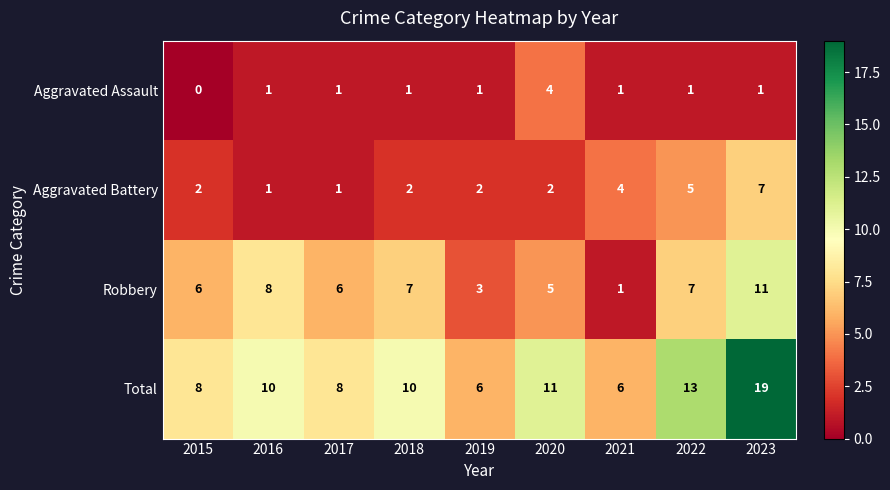

At which category is the sum across all series the highest?

2023